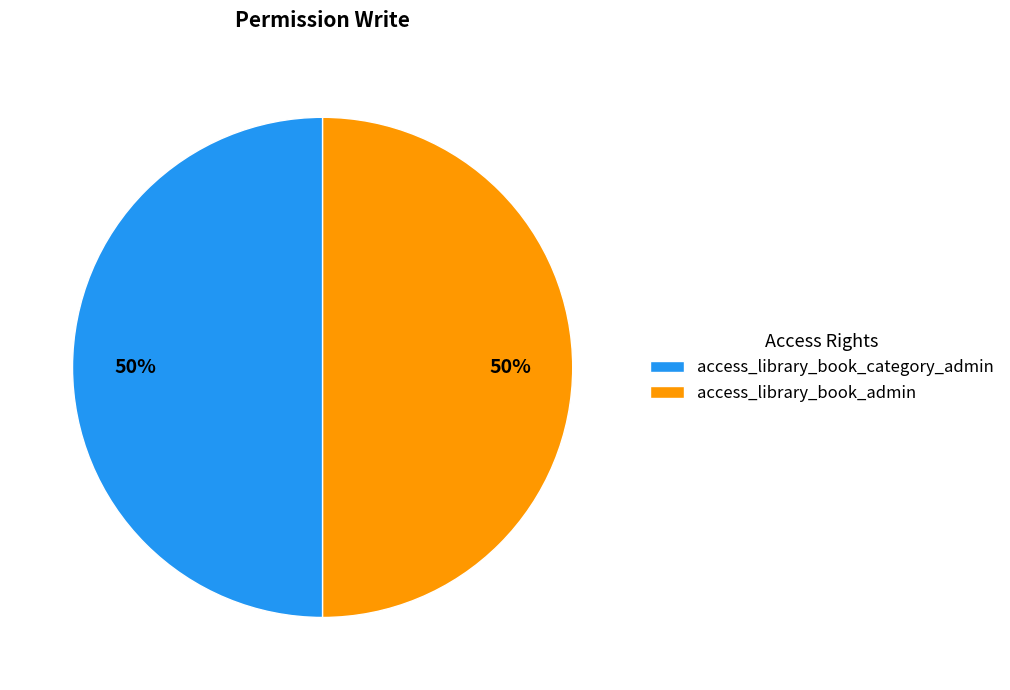

The access_library_book_admin slice represents 35% of the pie. True or false?

False